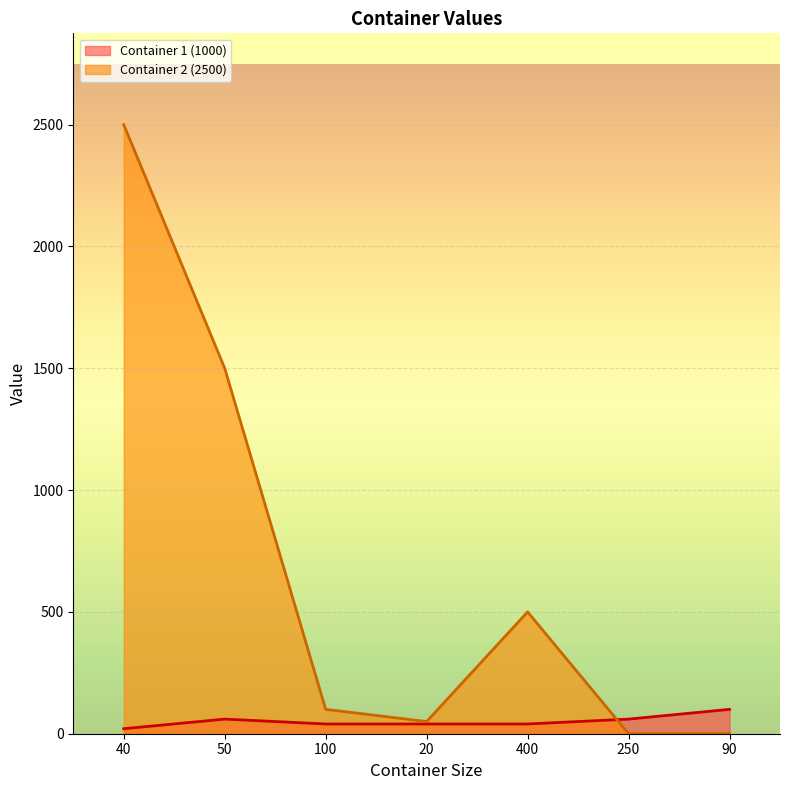

What is the sum of the Container 1 (1000) values at 40 and 20?

60.5